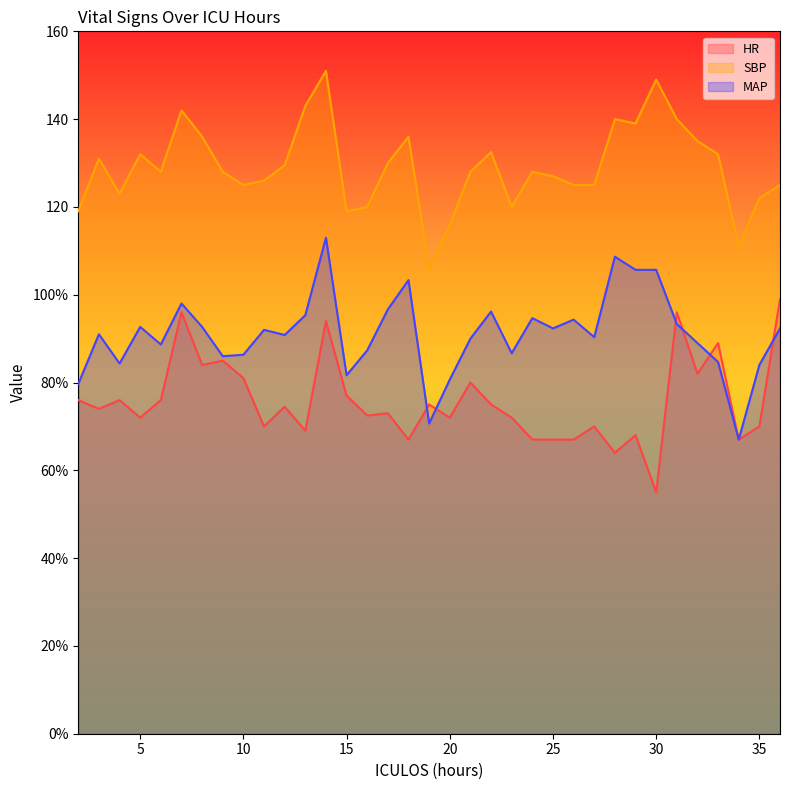

What is the difference between the maximum and minimum values in the HR series?

44.0